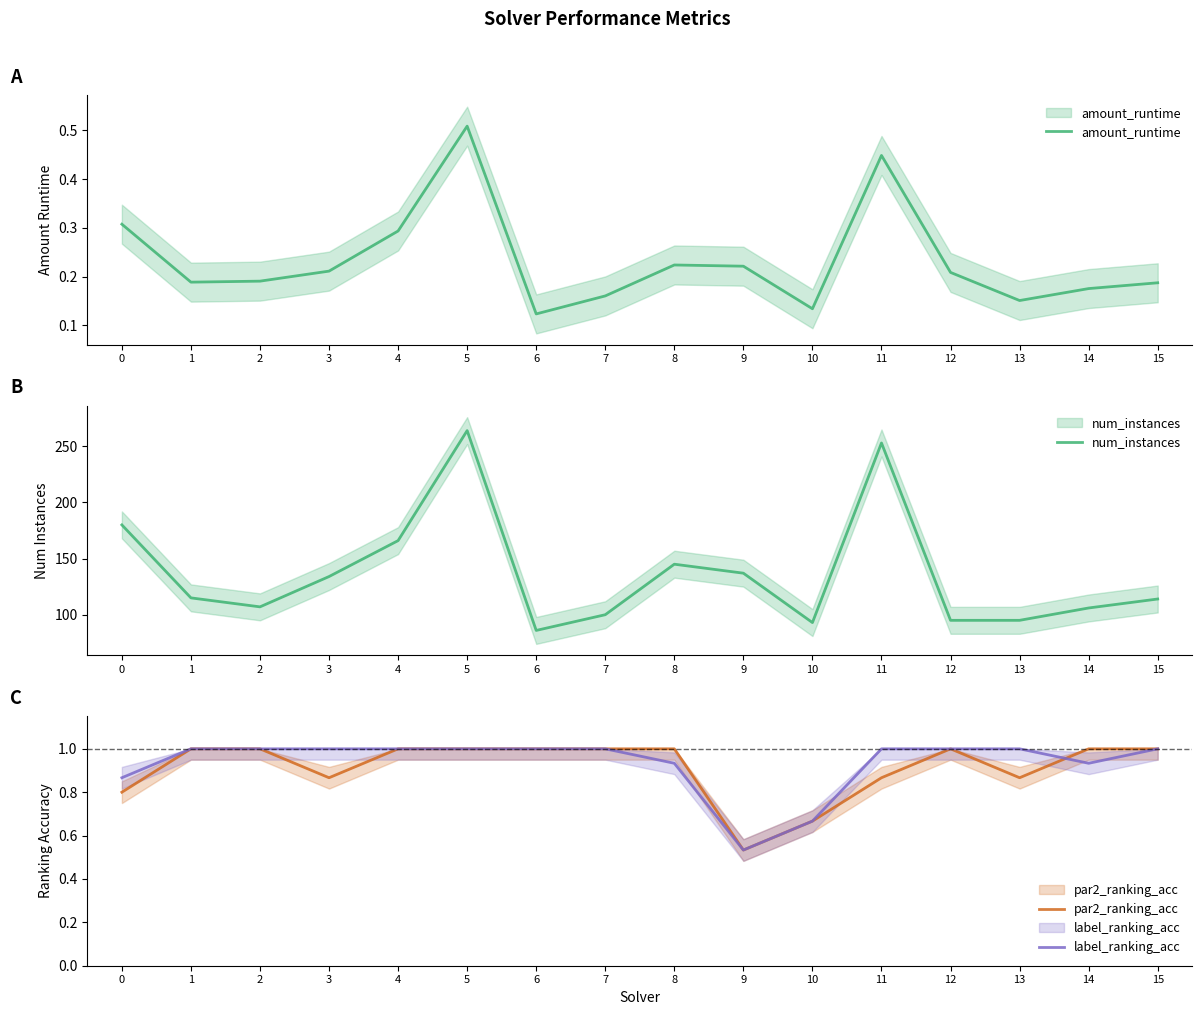

In par2_ranking_acc, how many points are lower than both neighbors (excluding endpoints)?

3